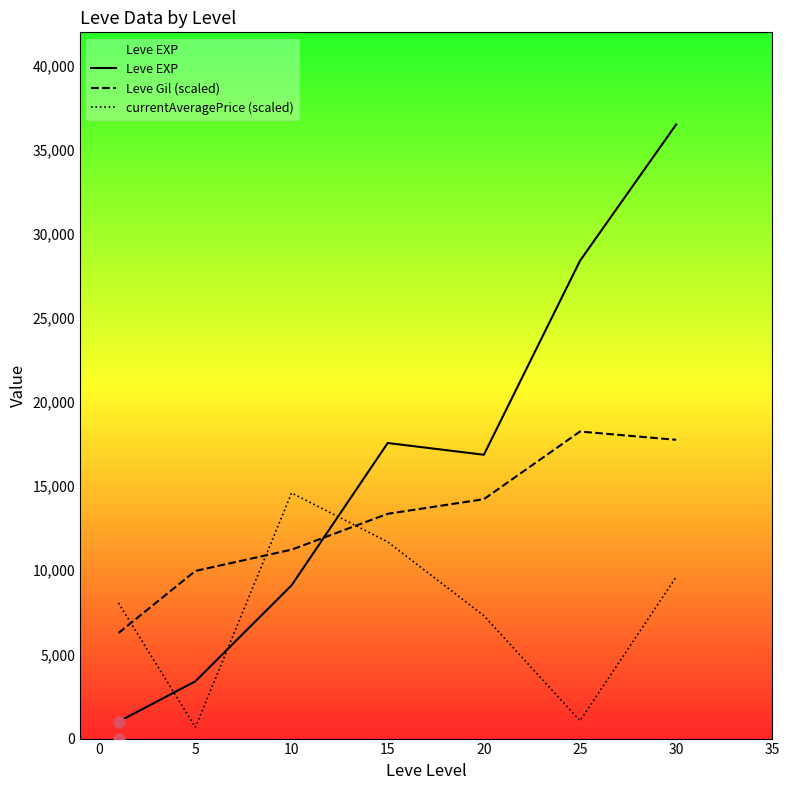

Which series has the widest spread of Y values?

Leve EXP